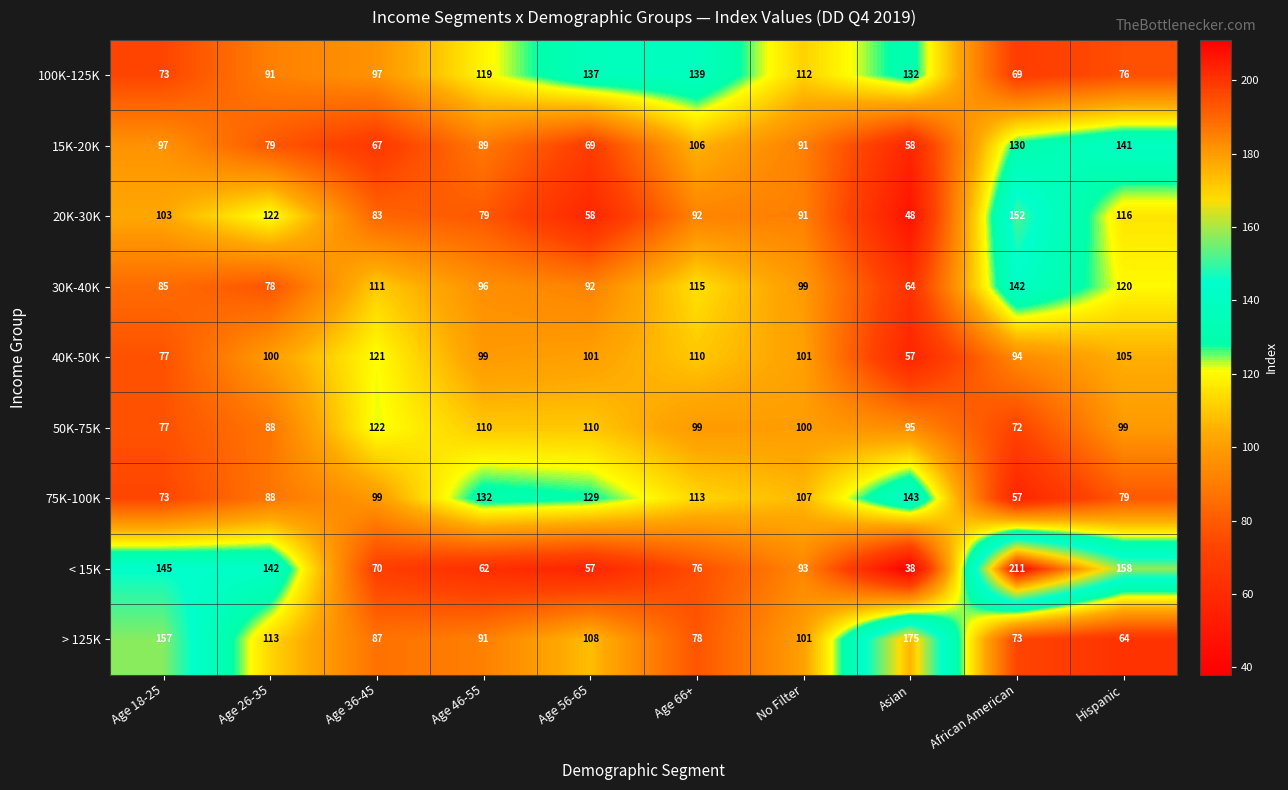

Is it true that 75K-100K equals 132 at Age 46-55?

True